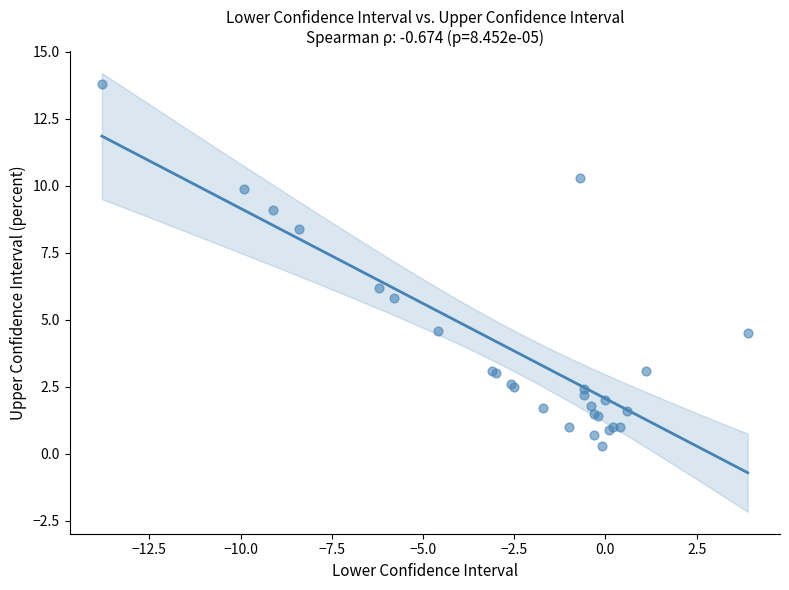

What Y value in the scatter plot is closest to 7?

6.2